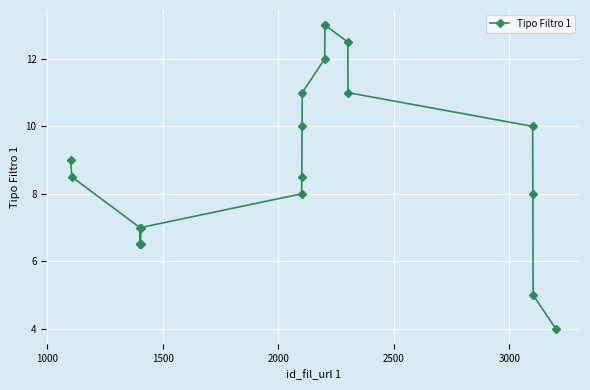

What is the sum of all values?

177.0